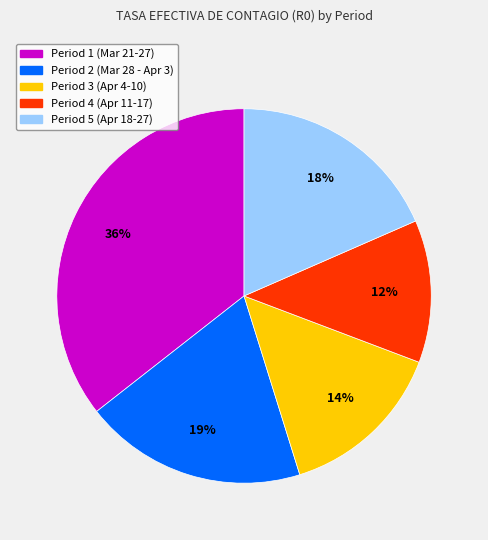

To the nearest percent, what is the average slice percentage?

20%